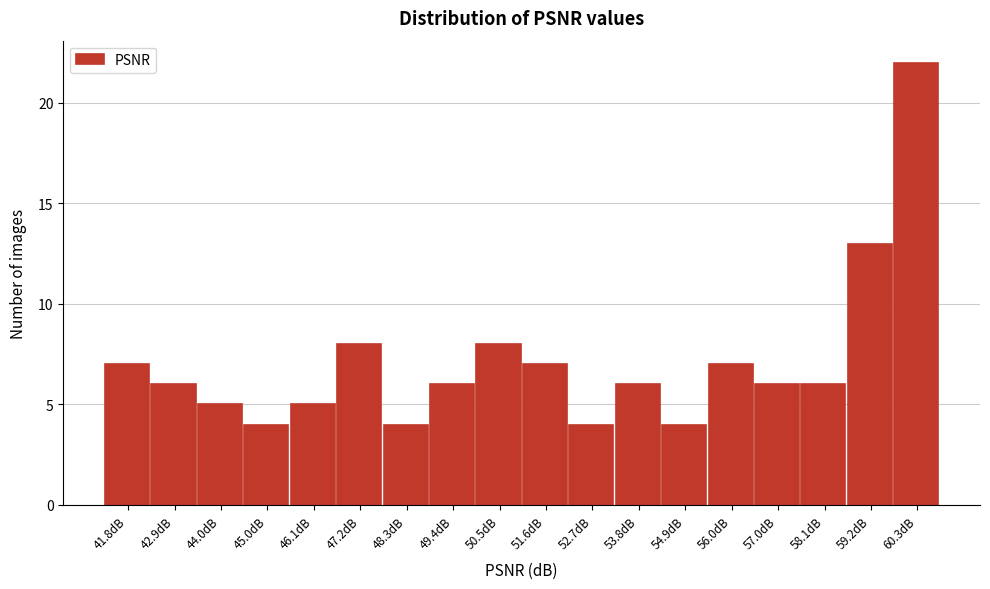

Reading left to right, extract all data points from this chart.

7	6	5	4	5	8	4	6	8	7	4	6	4	7	6	6	13	22